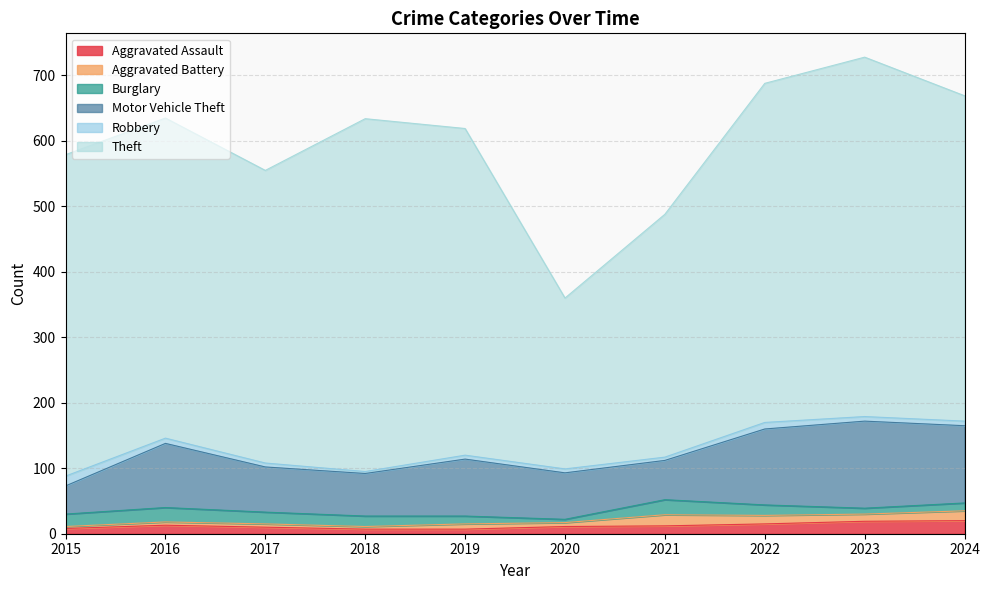

Reading left to right, transcribe all the data shown in this chart.

Aggravated Assault: 8	13	10	7	7	11	12	15	19	20
Aggravated Battery: 3	5	5	4	8	6	17	13	11	15
Burglary: 19	22	18	16	12	5	23	16	9	12
Motor Vehicle Theft: 43	98	69	65	87	71	60	116	133	118
Robbery: 15	8	6	3	6	6	5	10	7	7
Theft: 491	489	447	539	499	261	371	518	549	497